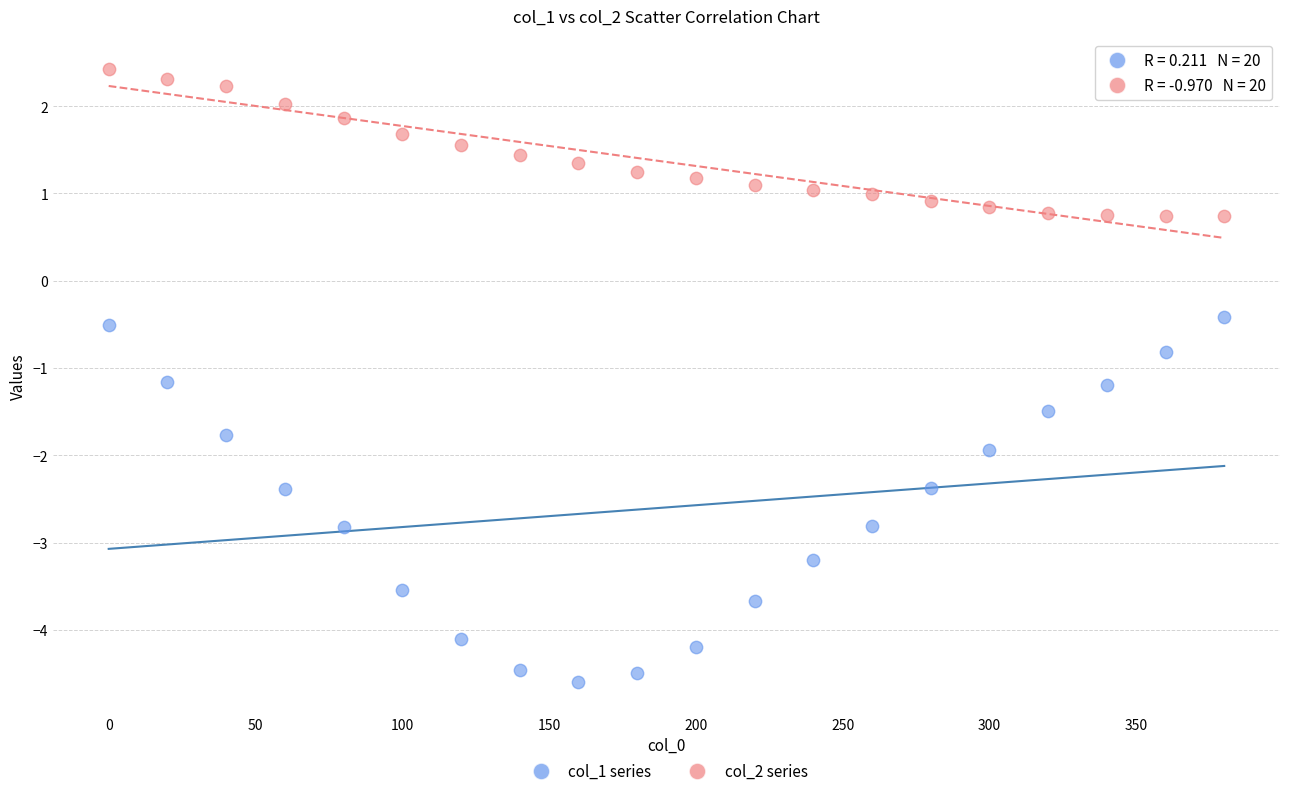

Across all data points, what is the range of Y values (max minus min)?

7.0